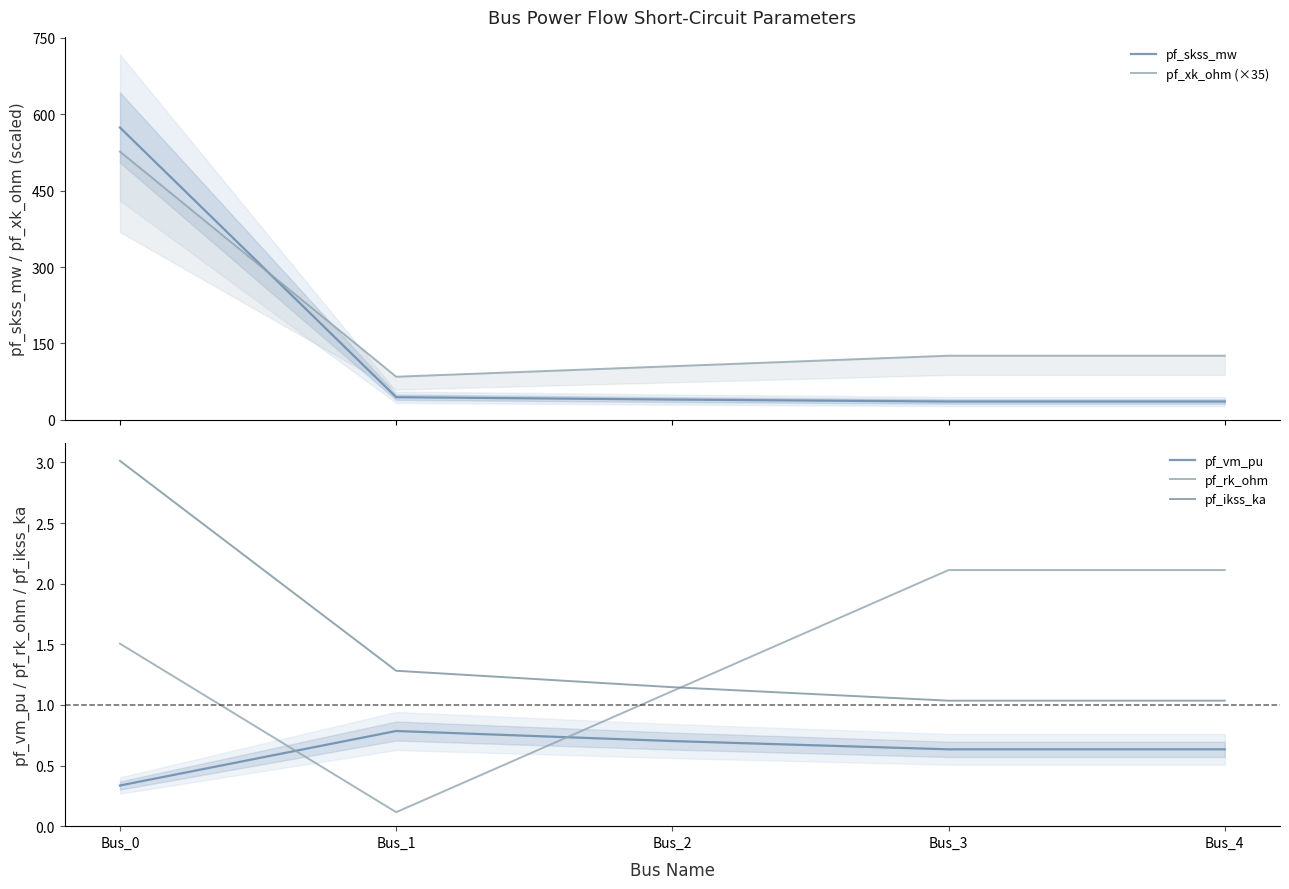

True or false: pf_skss_mw and pf_xk_ohm (×35) intersect in this chart.

True